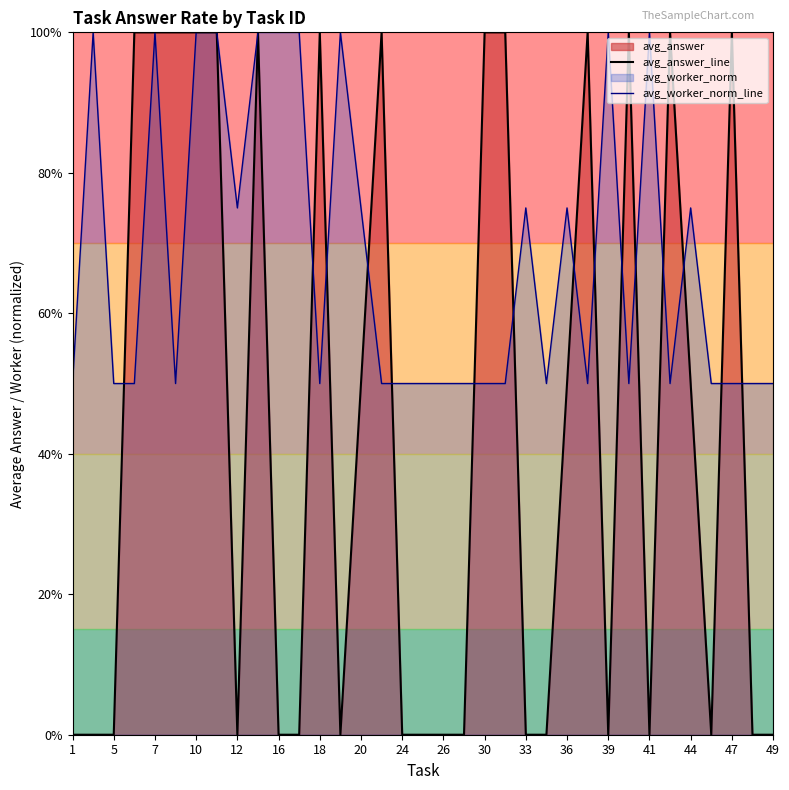

Does the chart have visible grid lines?

No